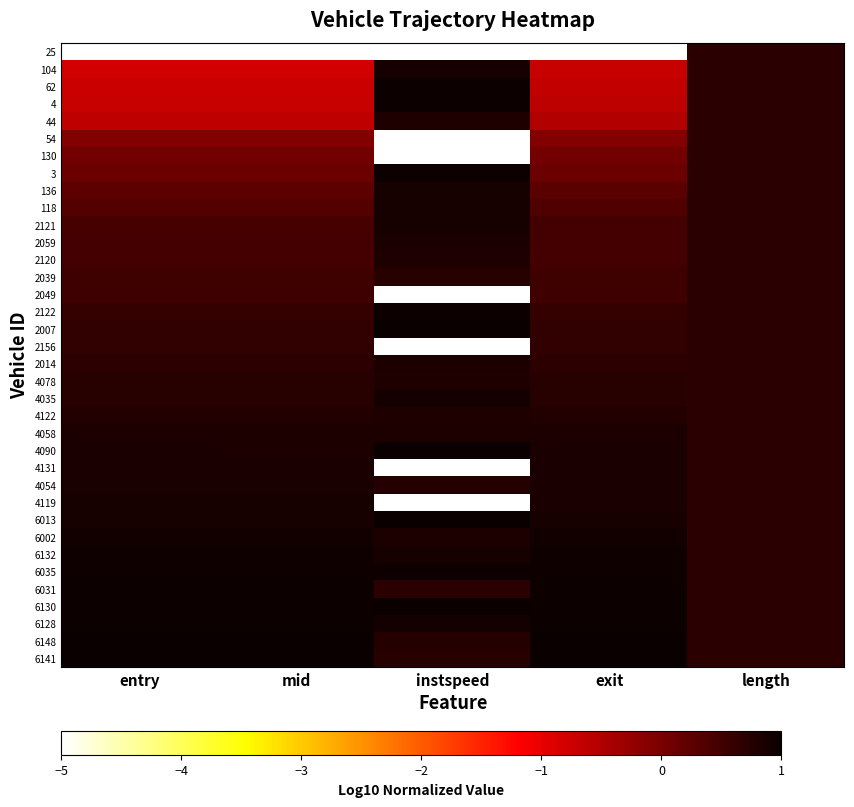

Reading right to left, list all the values displayed in this chart.

25: length=0.7	exit=-5.0	instspeed=-5.0	mid=-5.0	entry=-5.0
104: length=0.7	exit=-0.7	instspeed=0.9	mid=-0.8	entry=-0.8
62: length=0.7	exit=-0.6	instspeed=1.0	mid=-0.7	entry=-0.7
4: length=0.7	exit=-0.6	instspeed=1.0	mid=-0.7	entry=-0.7
44: length=0.7	exit=-0.5	instspeed=0.8	mid=-0.6	entry=-0.6
54: length=0.7	exit=-0.1	instspeed=-5.0	mid=-0.1	entry=-0.1
130: length=0.7	exit=0.1	instspeed=-5.0	mid=0.1	entry=0.1
3: length=0.7	exit=0.1	instspeed=1.0	mid=0.1	entry=0.1
136: length=0.7	exit=0.3	instspeed=0.9	mid=0.2	entry=0.2
118: length=0.7	exit=0.3	instspeed=0.9	mid=0.3	entry=0.3
2121: length=0.7	exit=0.5	instspeed=0.9	mid=0.5	entry=0.5
2059: length=0.7	exit=0.5	instspeed=0.9	mid=0.5	entry=0.5
2120: length=0.7	exit=0.5	instspeed=0.8	mid=0.5	entry=0.5
2039: length=0.7	exit=0.5	instspeed=0.7	mid=0.5	entry=0.5
2049: length=0.7	exit=0.5	instspeed=-5.0	mid=0.5	entry=0.5
2122: length=0.7	exit=0.6	instspeed=1.0	mid=0.6	entry=0.6
2007: length=0.7	exit=0.6	instspeed=1.0	mid=0.6	entry=0.6
2156: length=0.7	exit=0.6	instspeed=-5.0	mid=0.6	entry=0.6
2014: length=0.7	exit=0.7	instspeed=0.8	mid=0.7	entry=0.7
4078: length=0.7	exit=0.7	instspeed=0.8	mid=0.7	entry=0.7
4035: length=0.7	exit=0.7	instspeed=0.9	mid=0.7	entry=0.7
4122: length=0.7	exit=0.8	instspeed=0.8	mid=0.8	entry=0.8
4058: length=0.7	exit=0.8	instspeed=0.8	mid=0.8	entry=0.8
4090: length=0.7	exit=0.8	instspeed=1.0	mid=0.8	entry=0.8
4131: length=0.7	exit=0.8	instspeed=-5.0	mid=0.8	entry=0.8
4054: length=0.7	exit=0.9	instspeed=0.7	mid=0.9	entry=0.9
4119: length=0.7	exit=0.9	instspeed=-5.0	mid=0.9	entry=0.9
6013: length=0.7	exit=0.9	instspeed=1.0	mid=0.9	entry=0.9
6002: length=0.7	exit=0.9	instspeed=0.8	mid=0.9	entry=0.9
6132: length=0.7	exit=0.9	instspeed=0.9	mid=0.9	entry=0.9
6035: length=0.7	exit=0.9	instspeed=0.9	mid=0.9	entry=0.9
6031: length=0.7	exit=1.0	instspeed=0.7	mid=1.0	entry=1.0
6130: length=0.7	exit=1.0	instspeed=1.0	mid=1.0	entry=1.0
6128: length=0.7	exit=1.0	instspeed=0.9	mid=1.0	entry=1.0
6148: length=0.7	exit=1.0	instspeed=0.8	mid=1.0	entry=1.0
6141: length=0.7	exit=1.0	instspeed=0.7	mid=1.0	entry=1.0